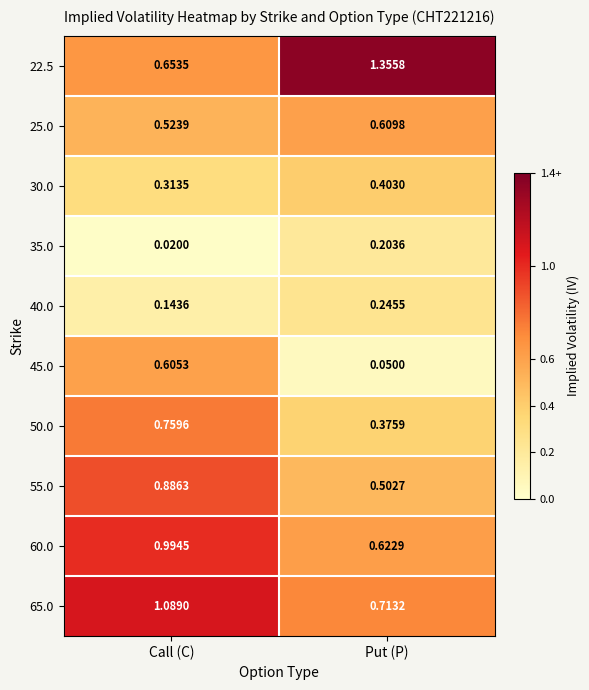

Is the value of 65.0 at Call (C) greater than the value of 50.0 at Put (P)?

Yes